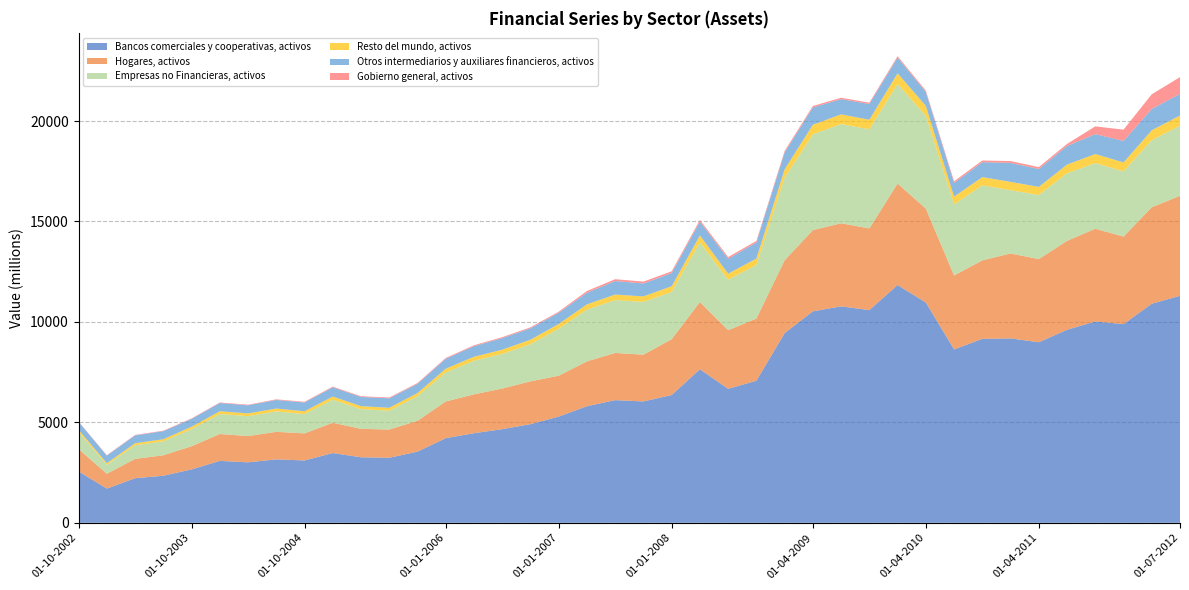

Reading left to right, list all the values displayed in this chart.

Bancos comerciales y cooperativas, activos: 2560	1703	2219	2344	2657	3083	3011	3158	3104	3473	3262	3238	3541	4213	4459	4661	4910	5288	5803	6105	6042	6359	7644	6670	7072	9442	10526	10774	10588	11837	10965	8631	9157	9179	8988	9608	10023	9890	10905	11299
Hogares, activos: 1111	739	963	1017	1153	1338	1307	1371	1347	1507	1415	1405	1537	1828	1935	2022	2131	2035	2234	2350	2326	2782	3345	2919	3094	3625	4042	4137	4065	5049	4677	3681	3906	4228	4140	4426	4617	4356	4803	4976
Empresas no Financieras, activos: 845	448	679	695	853	994	992	1016	961	1149	984	936	1223	1440	1670	1723	1851	2336	2576	2631	2630	2347	2972	2512	2669	4104	4771	4935	4933	4957	4620	3537	3732	3151	3190	3364	3265	3247	3339	3492
Resto del mundo, activos: 115	77	100	105	120	139	136	142	140	156	147	146	159	190	201	210	221	238	261	275	272	286	344	300	318	425	474	485	476	533	493	388	412	413	404	432	451	445	491	508
Otros intermediarios y auxiliares financieros, activos: 391	378	391	402	389	409	405	428	439	460	456	473	457	494	528	578	568	559	578	675	644	654	684	743	802	839	863	758	786	781	687	679	744	944	890	927	991	1071	1064	1077
Gobierno general, activos: 18	20	22	23	25	27	29	31	33	35	37	39	41	43	45	47	49	52	87	90	92	90	88	86	75	75	72	69	66	70	73	84	84	92	94	102	387	561	729	833